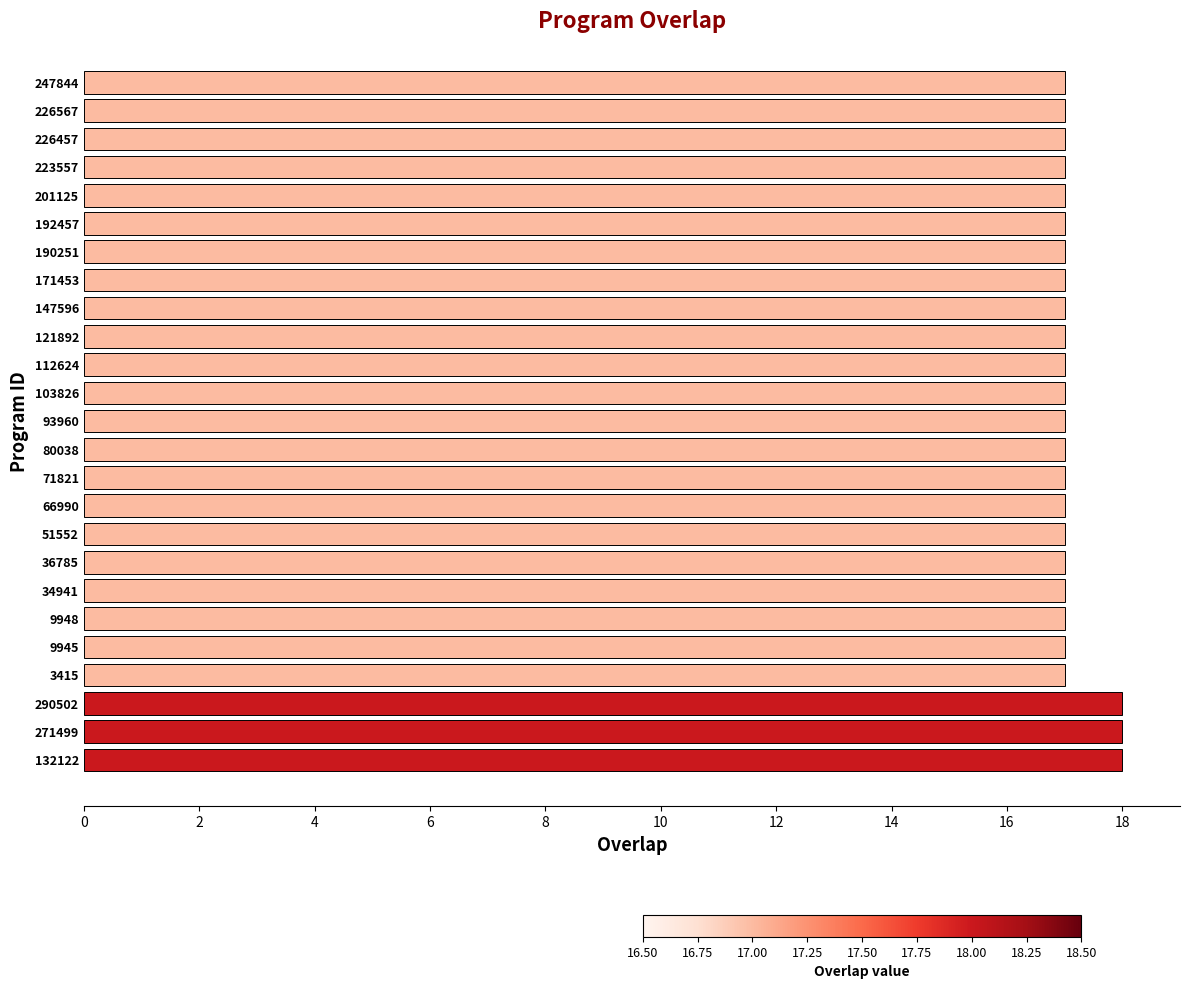

Reading top to bottom, extract all data points from this chart.

247844=17	226567=17	226457=17	223557=17	201125=17	192457=17	190251=17	171453=17	147596=17	121892=17	112624=17	103826=17	93960=17	80038=17	71821=17	66990=17	51552=17	36785=17	34941=17	9948=17	9945=17	3415=17	290502=18	271499=18	132122=18